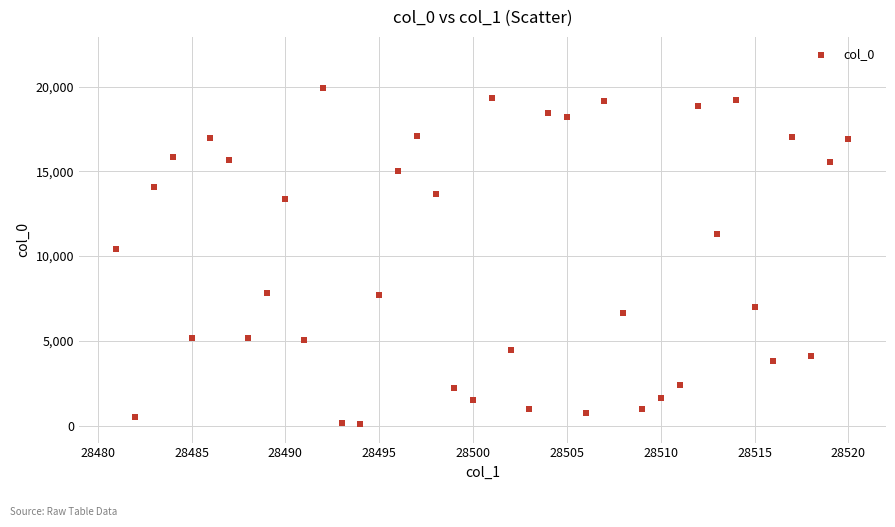

What is the range of X values (max minus min)?

39